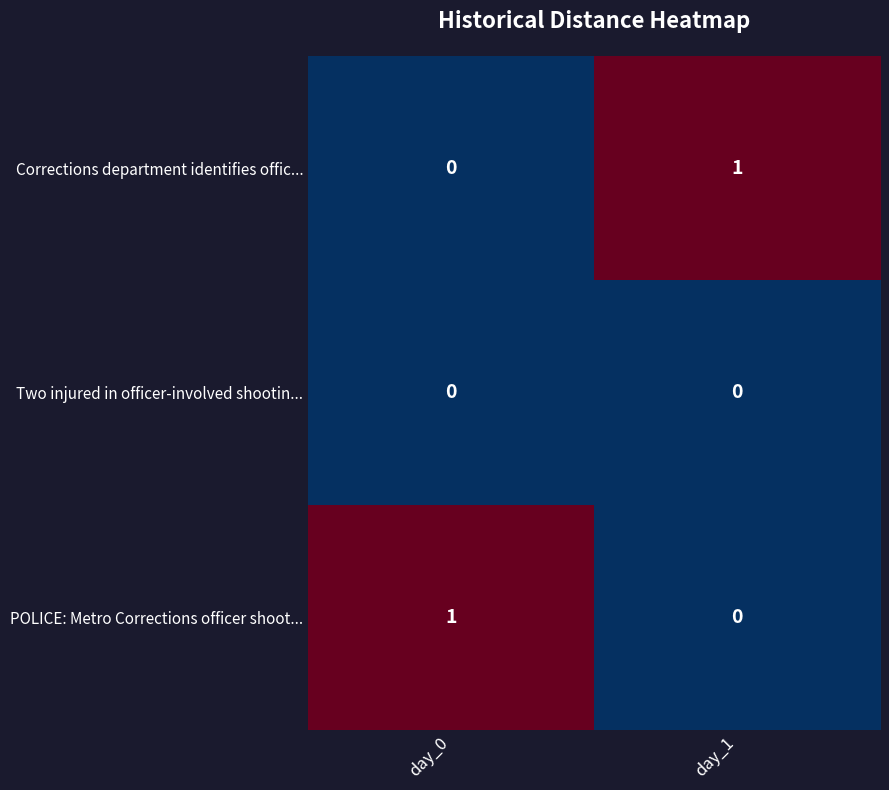

Count the number of data series in this chart.

3